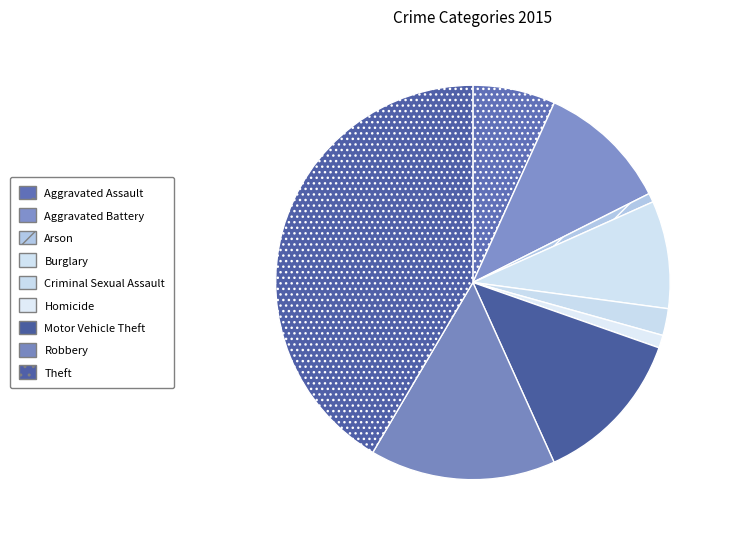

Count the number of slices in the pie.

9